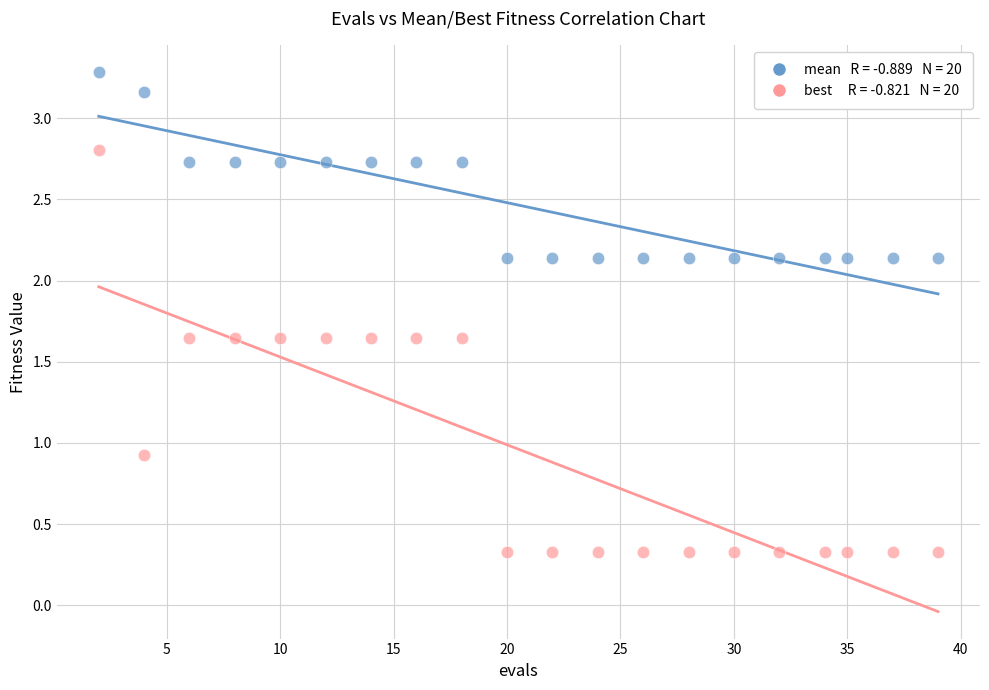

Across all data points, what is the range of Y values (max minus min)?

3.0